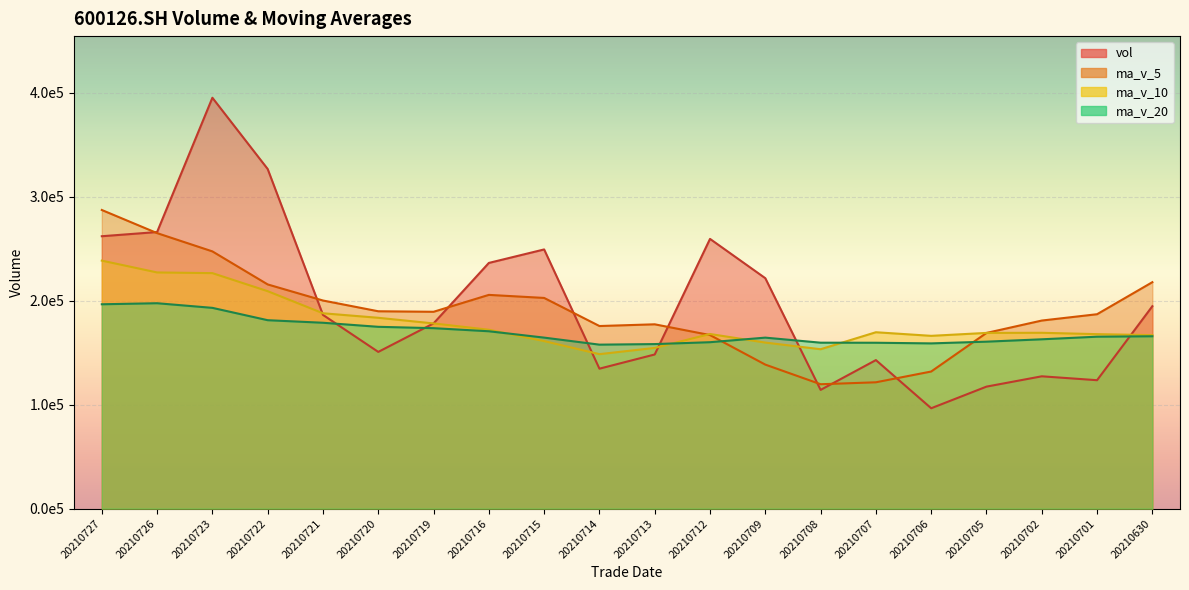

The value of ma_v_10 at 20210706 is 166230.2. True or false?

True